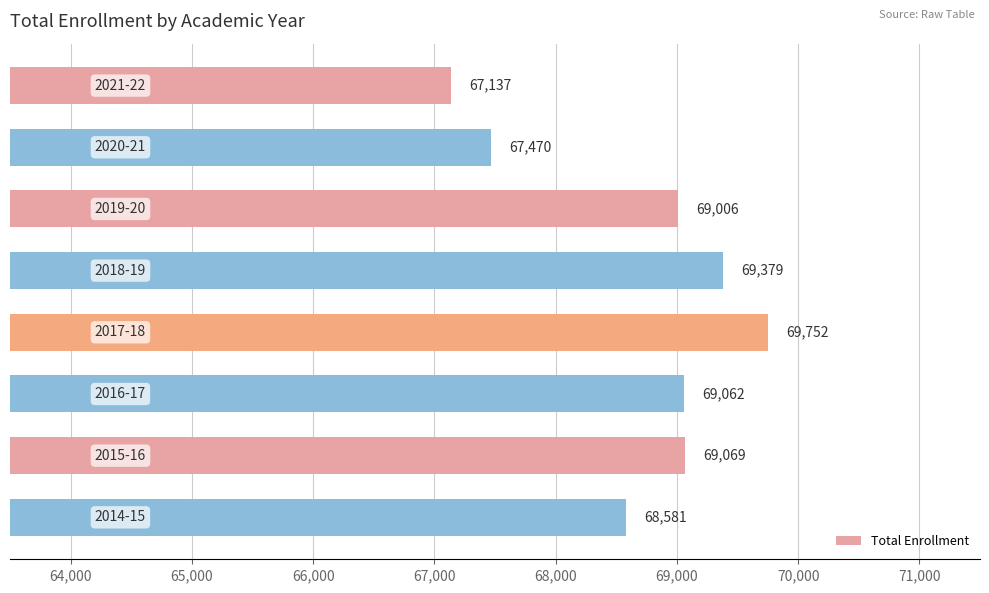

How many values are between 68581 and 69379?

5